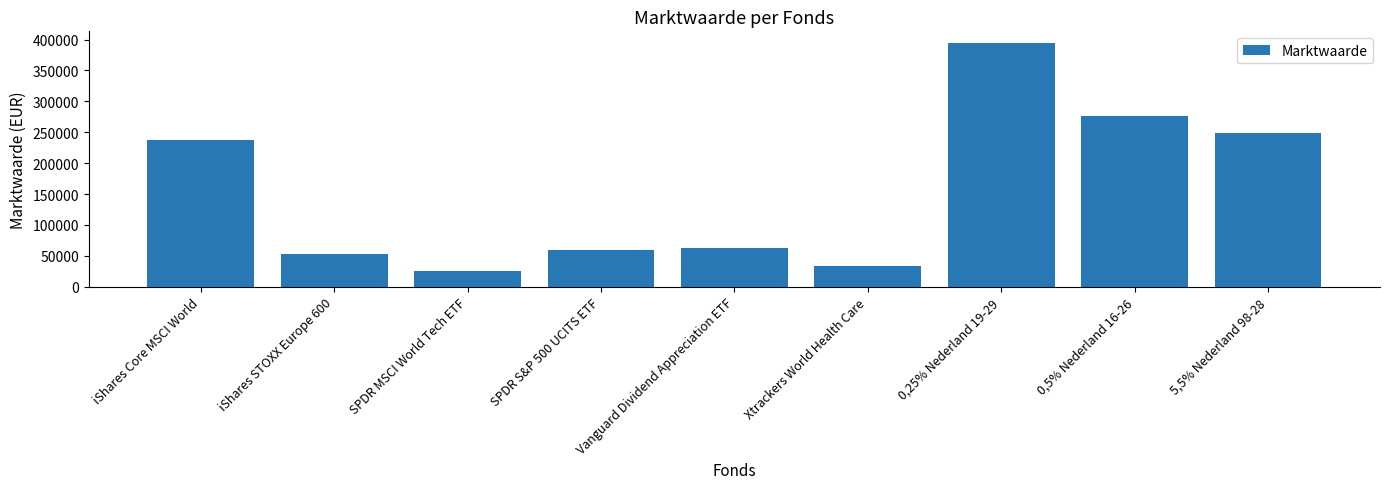

Does the chart contain any negative values?

No